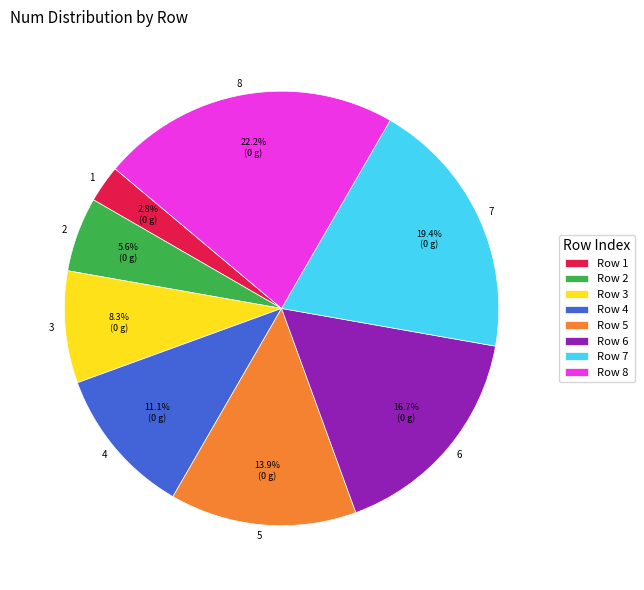

Which slice is the smallest?

1